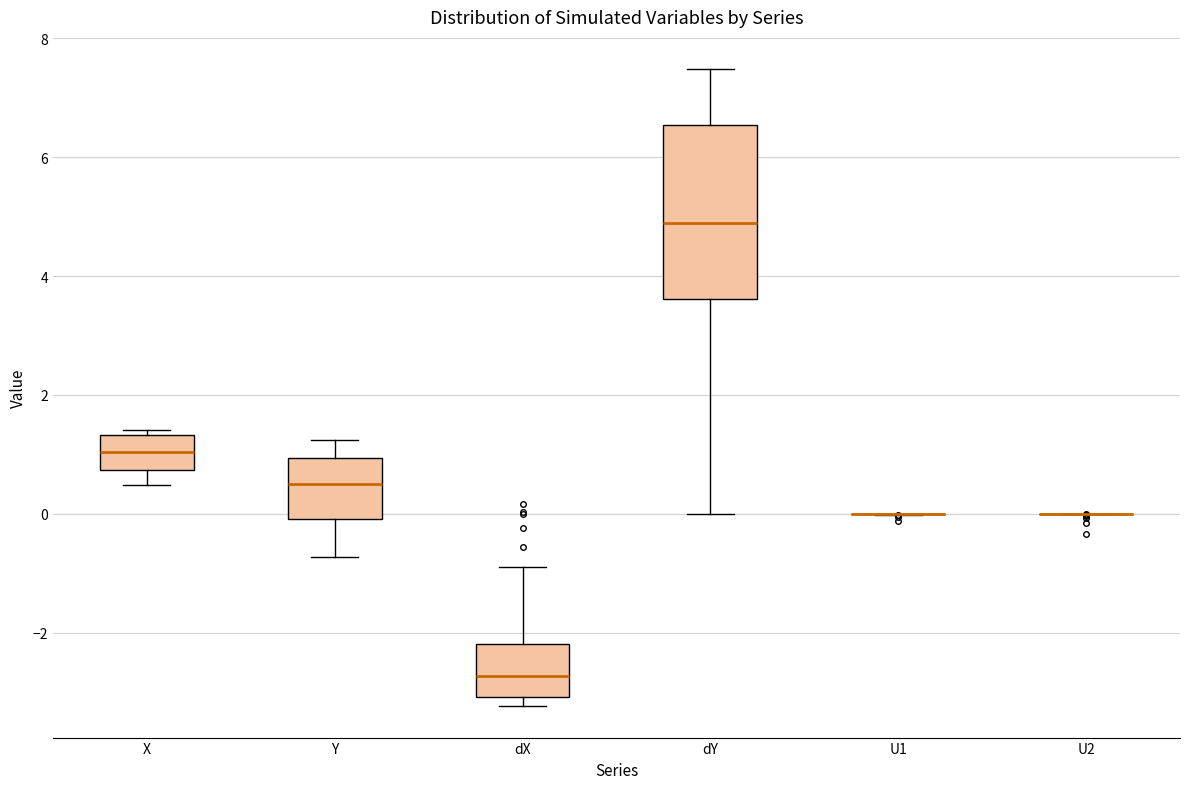

Reading left to right, transcribe this box plot: for each box, give where its median line is, the range the box spans, and where its two whiskers end, as read against the y-axis. The values are not printed on the chart, so give them approximately, as read against the axis.

X: median 1.0, box 0.8 to 1.4, whiskers 0.4 to 1.4 (just above the box's upper edge)
Y: median 0.6, box 0.0 to 1.0, whiskers -0.8 to 1.2
dX: median -2.8, box -3.0 to -2.2, whiskers -3.2 to -0.8
dY: median 4.8, box 3.6 to 6.6, whiskers 0.0 to 7.4
U1: box collapsed to a line at 0.0, whiskers 0.0 to 0.0
U2: box collapsed to a line at 0.0, whiskers 0.0 to 0.0